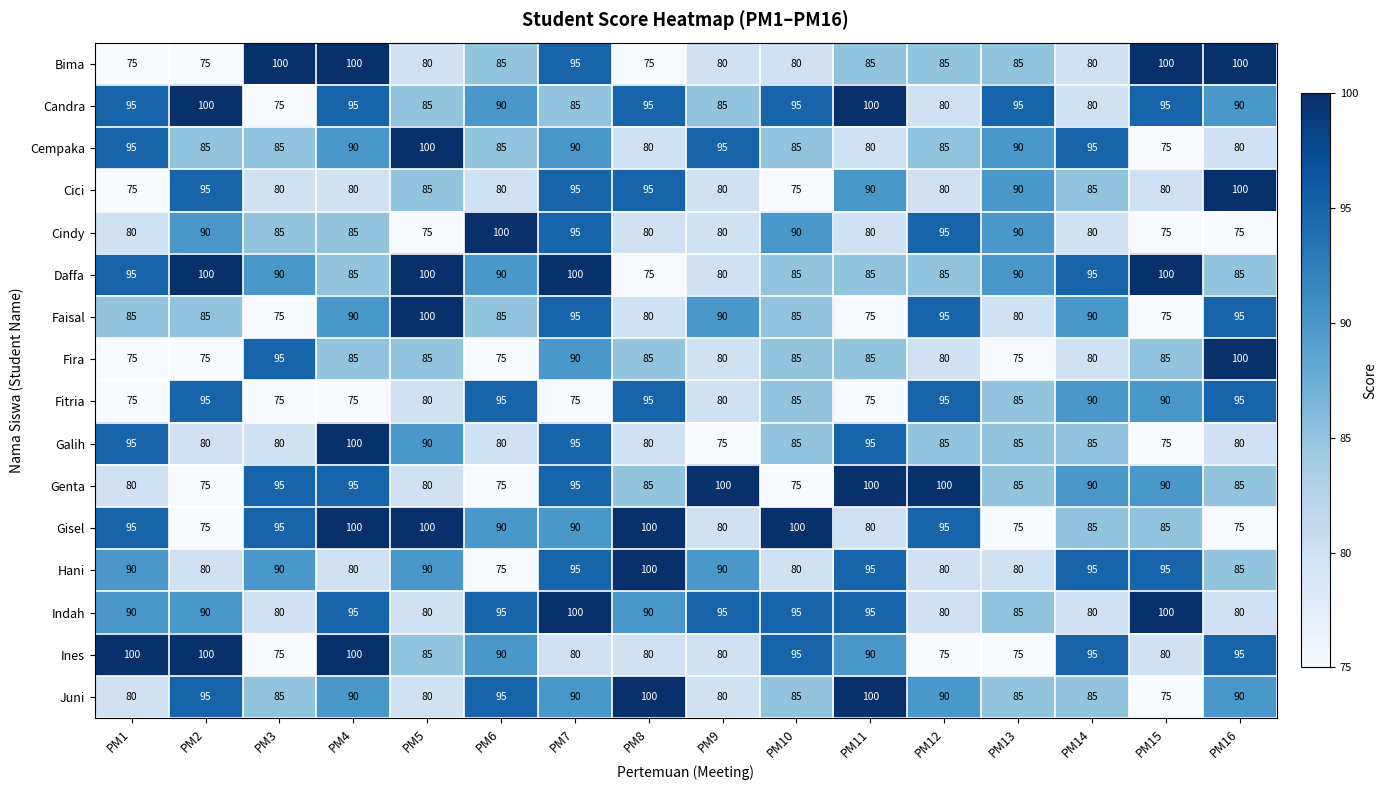

What is the difference between the highest and lowest values at PM13?

20